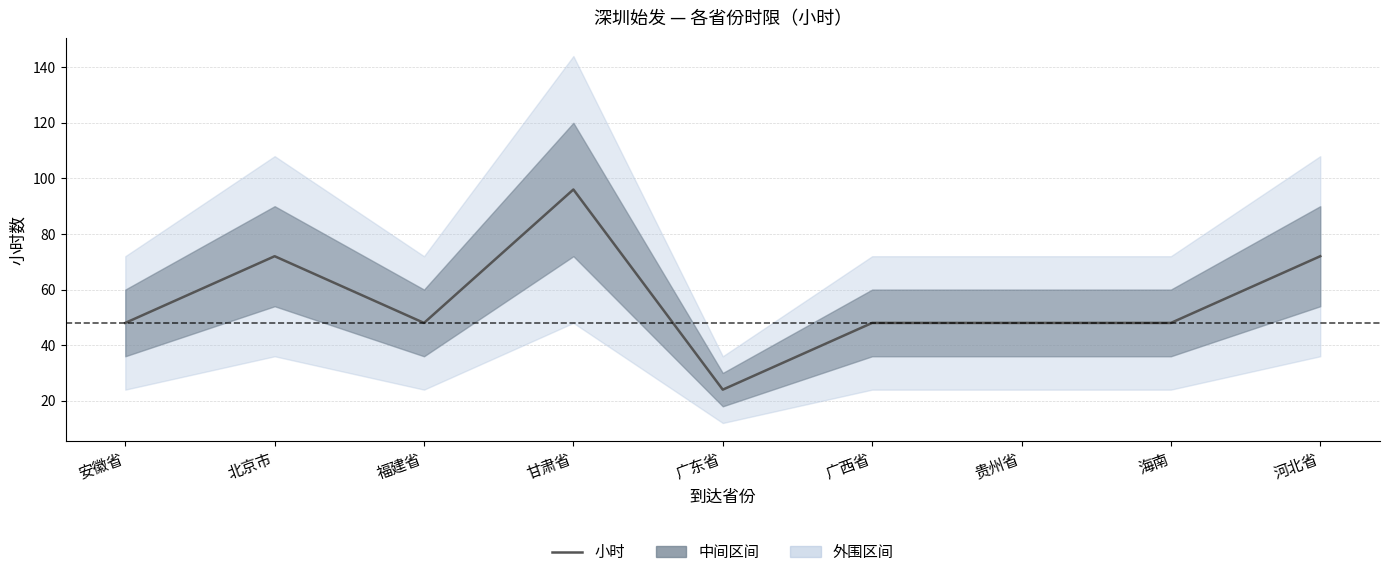

Which label corresponds to the smallest value in the chart?

广东省